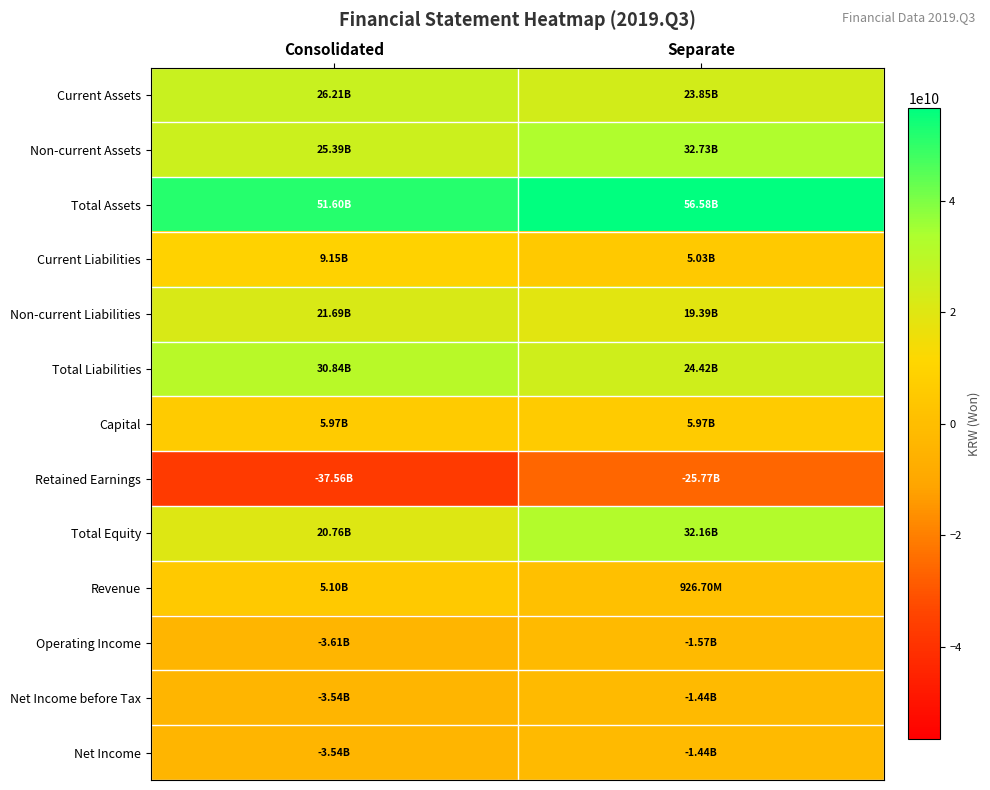

How many data points does each series have?

2